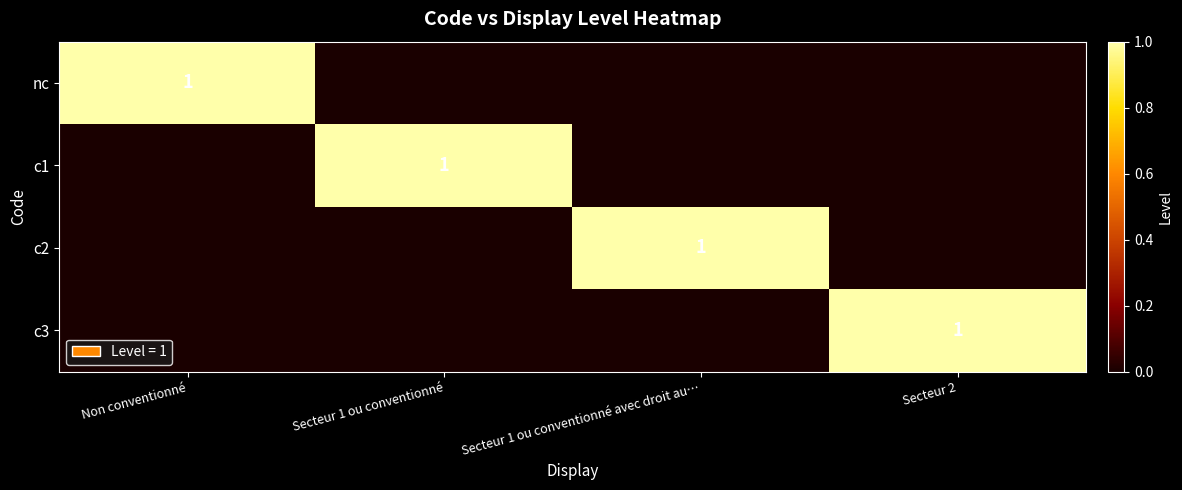

Read the c1 value at Secteur 1 ou conventionné.

1